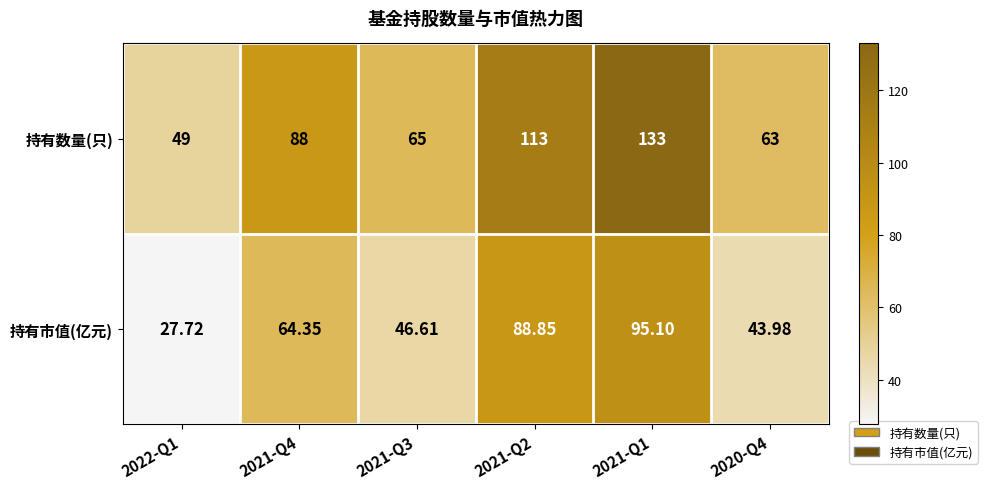

List the series in order of their overall mean, highest first.

持有数量(只), 持有市值(亿元)